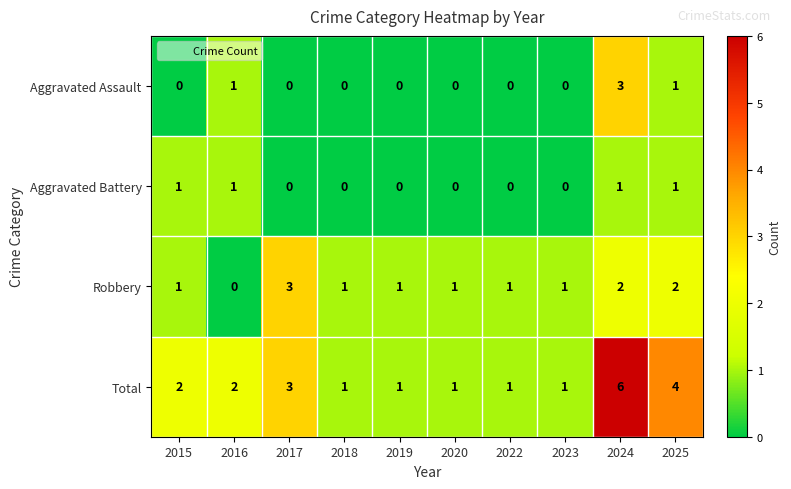

What is the total value across all series at 2019?

2